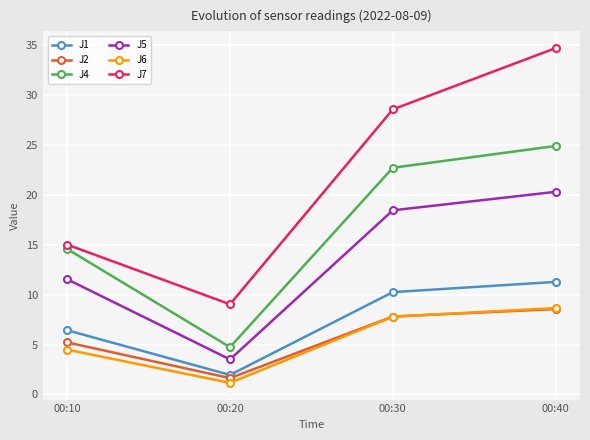

What are all the series names shown in the legend?

J1, J2, J4, J5, J6, J7